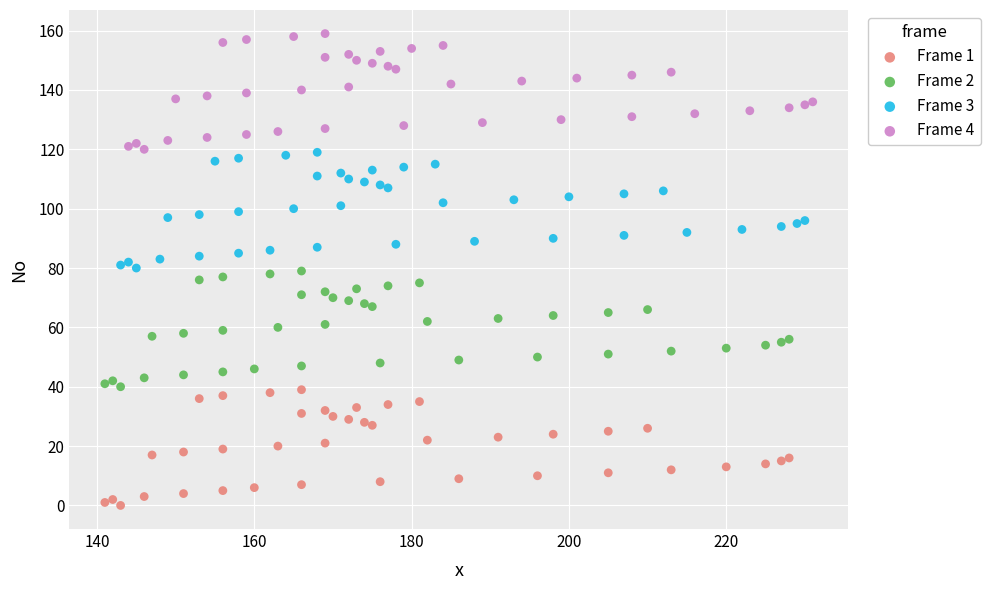

Which series contains the highest Y value?

Frame 4